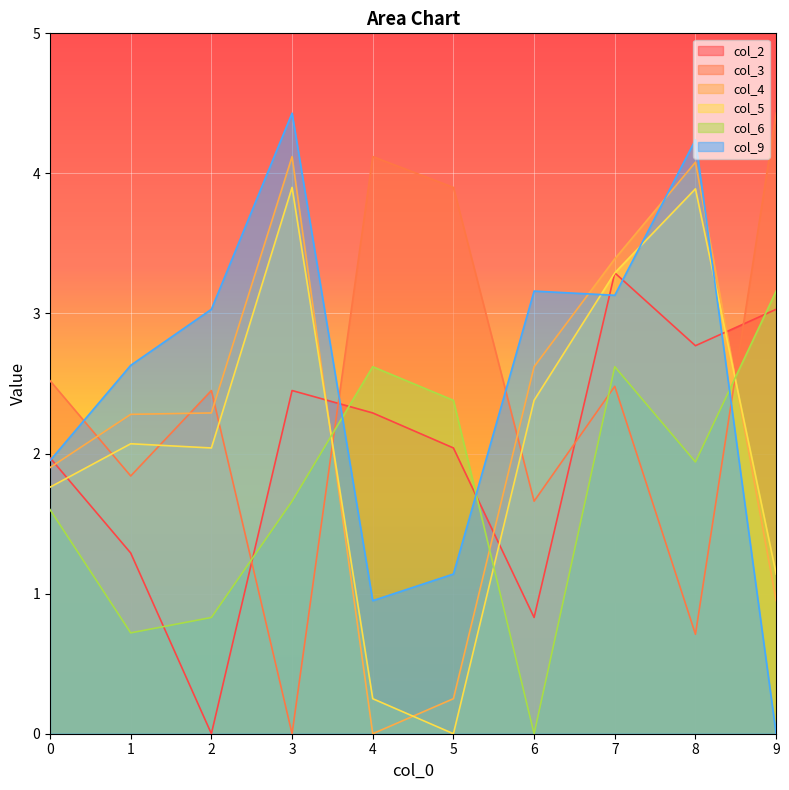

Which series has the largest total across all categories?

col_9